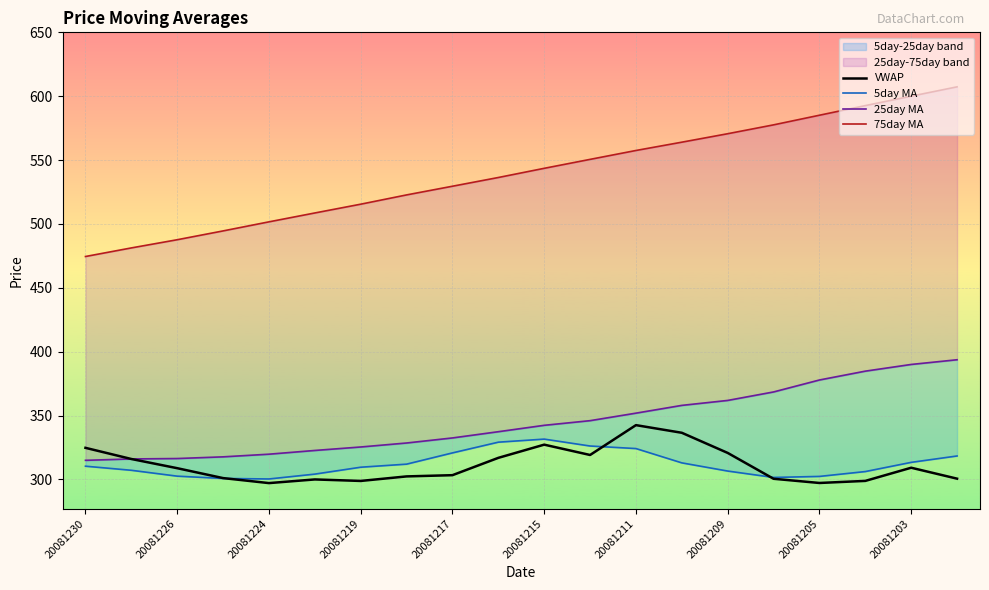

What is the lowest value of the VWAP series?

297.2